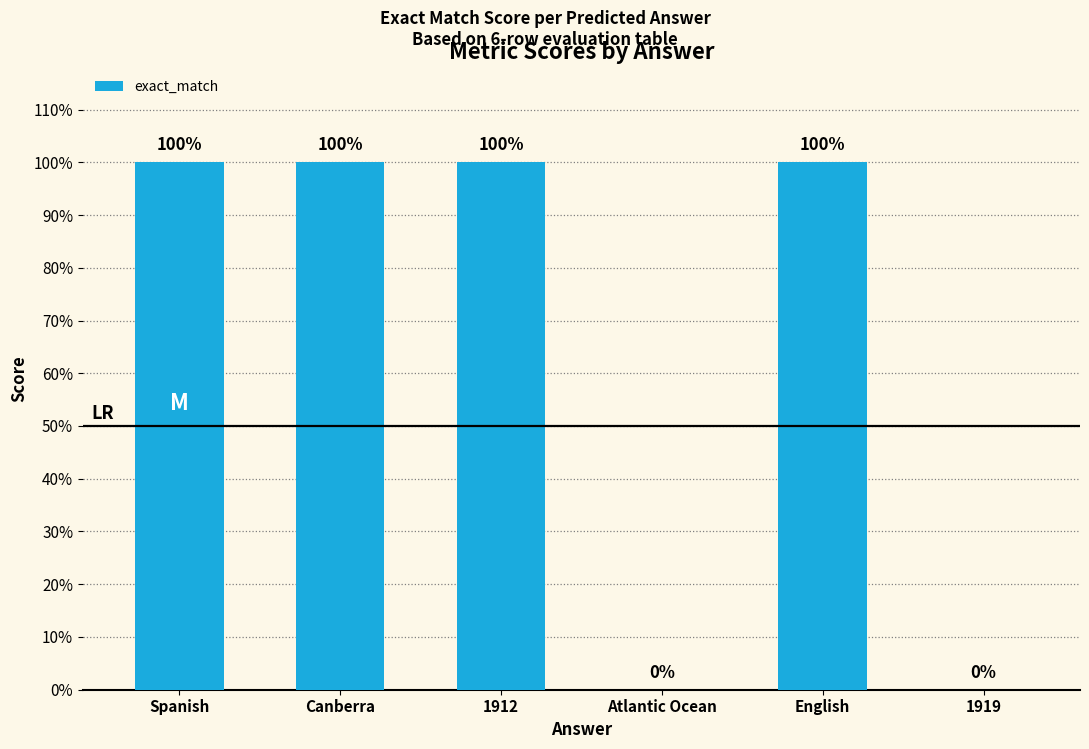

At which category does the chart reach its peak across all series?

Spanish